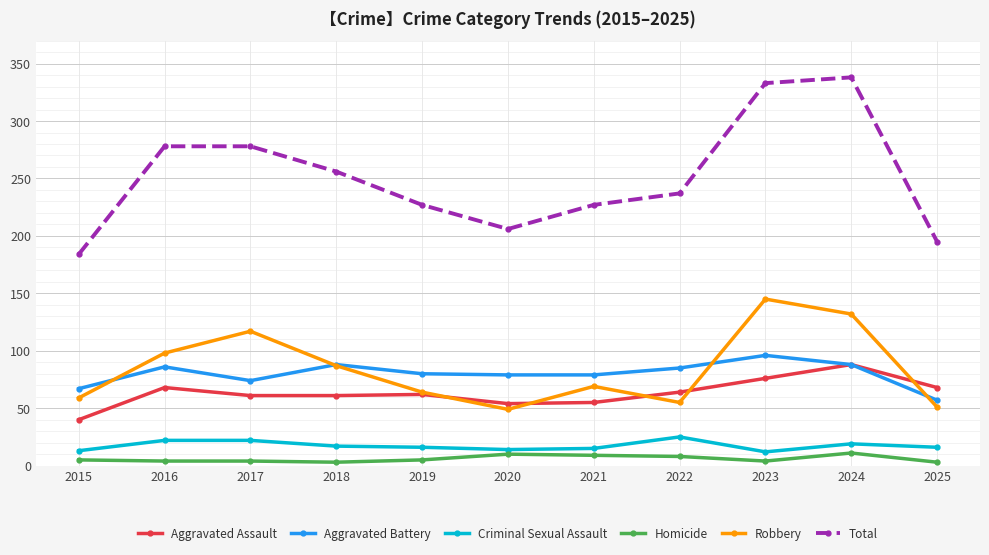

What is the sum of the Total values at 2024 and 2017?

616